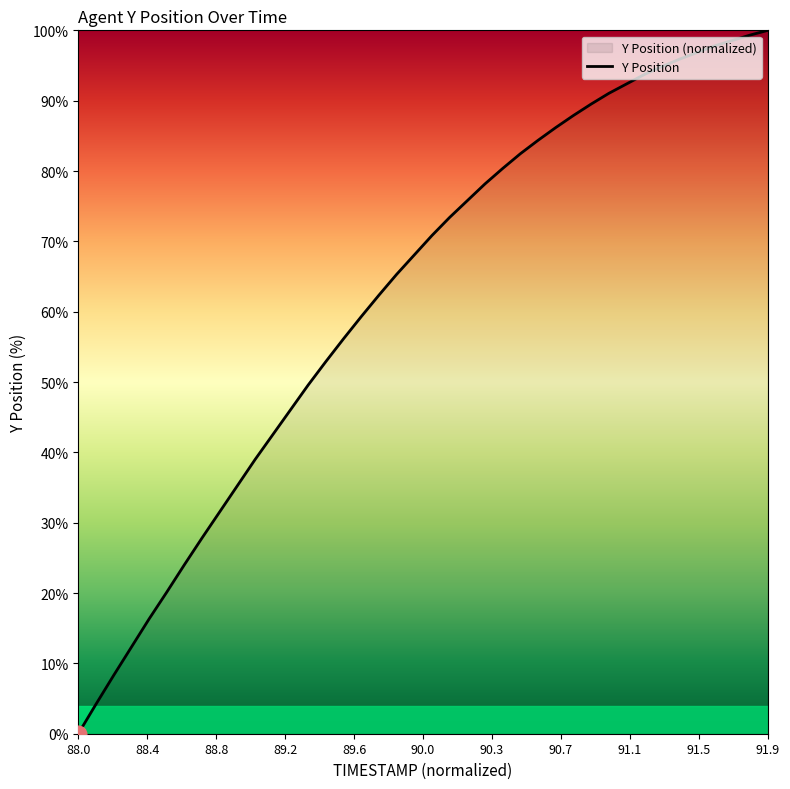

Which category has the lowest value across all series?

88.0